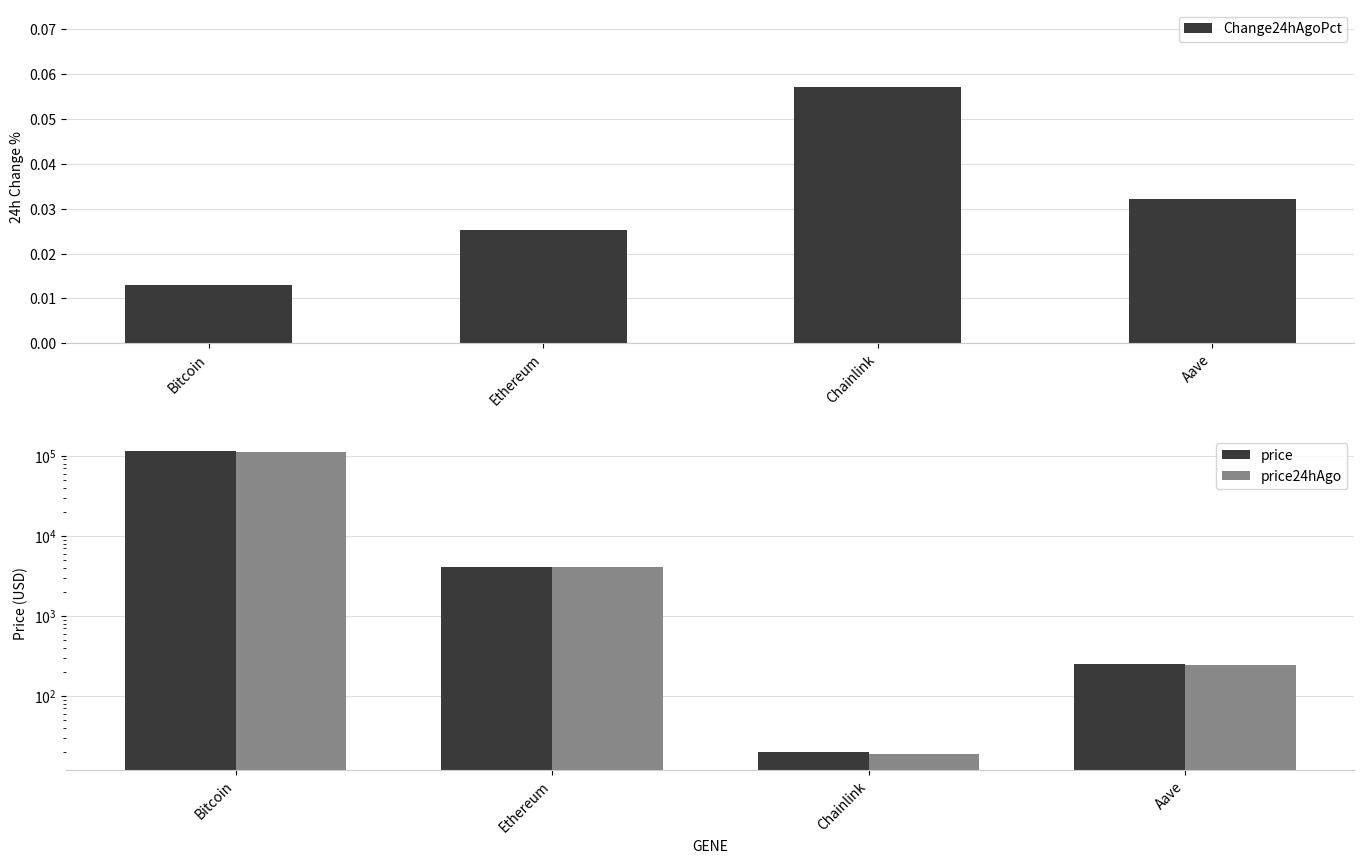

What is the sum of all Change24hAgoPct values?

0.1